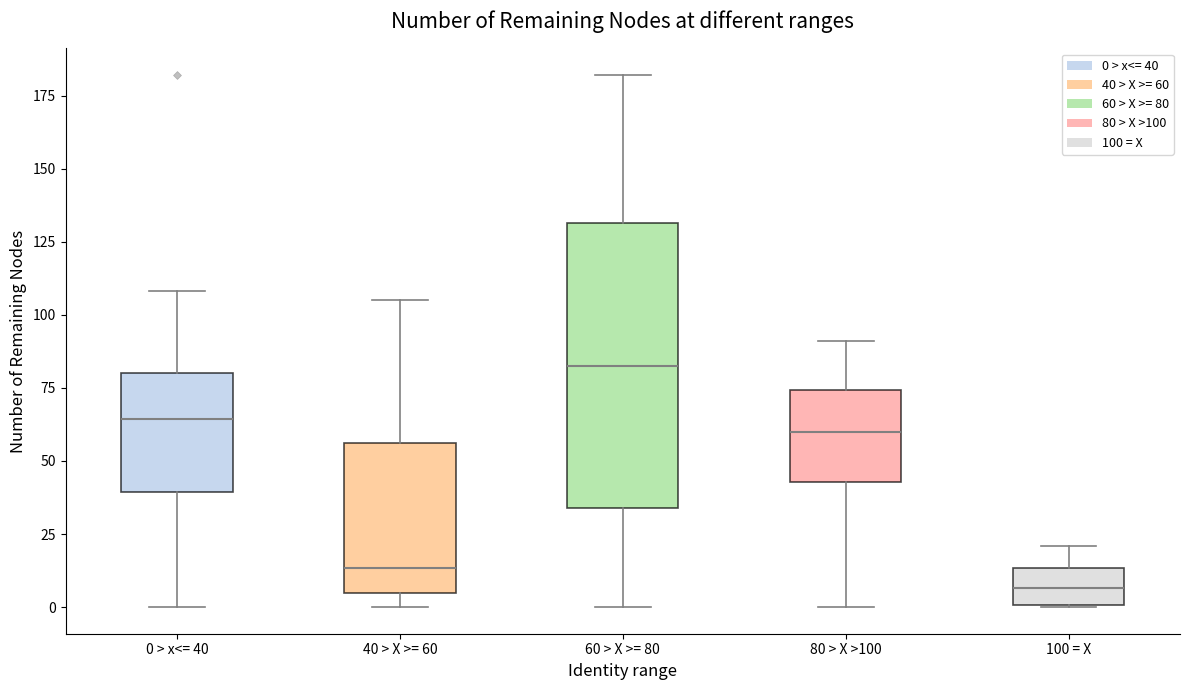

Where is the lower edge of the box for 100 = X on the y-axis? The values are not printed on the chart, so give them approximately, as read against the axis.

0